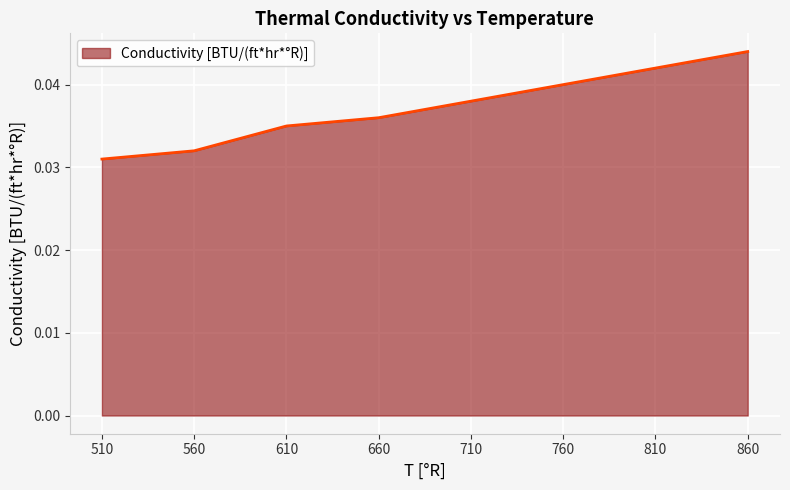

Between 860 and 610, which is larger?

860